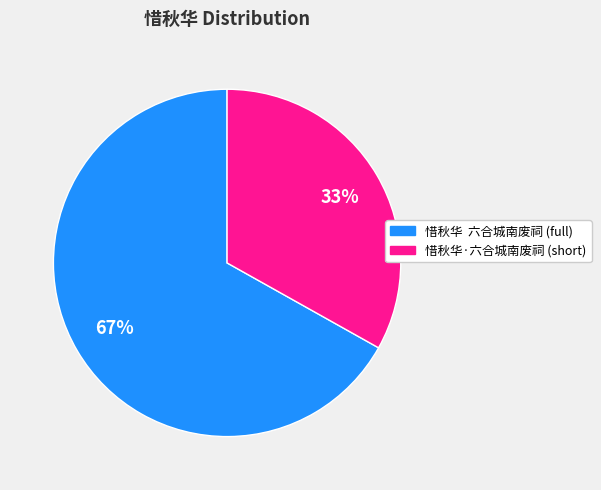

To the nearest percent, what is the average slice percentage?

50%